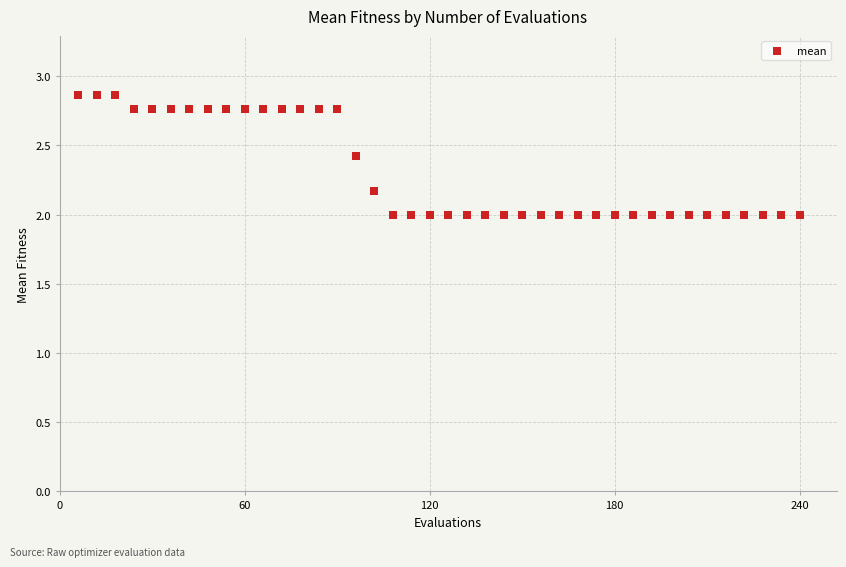

What is the range of X values (max minus min)?

234.0